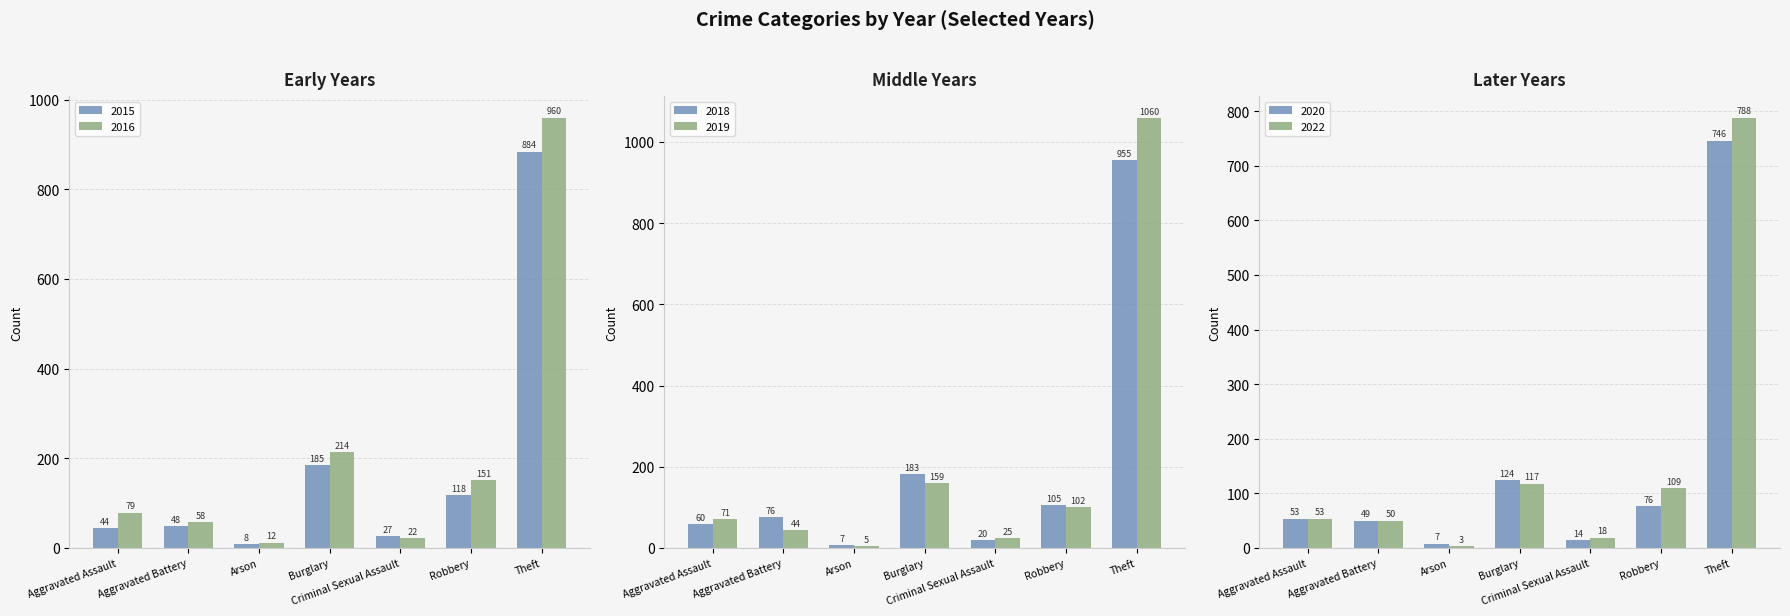

What is the lowest value of the 2016 series?

12